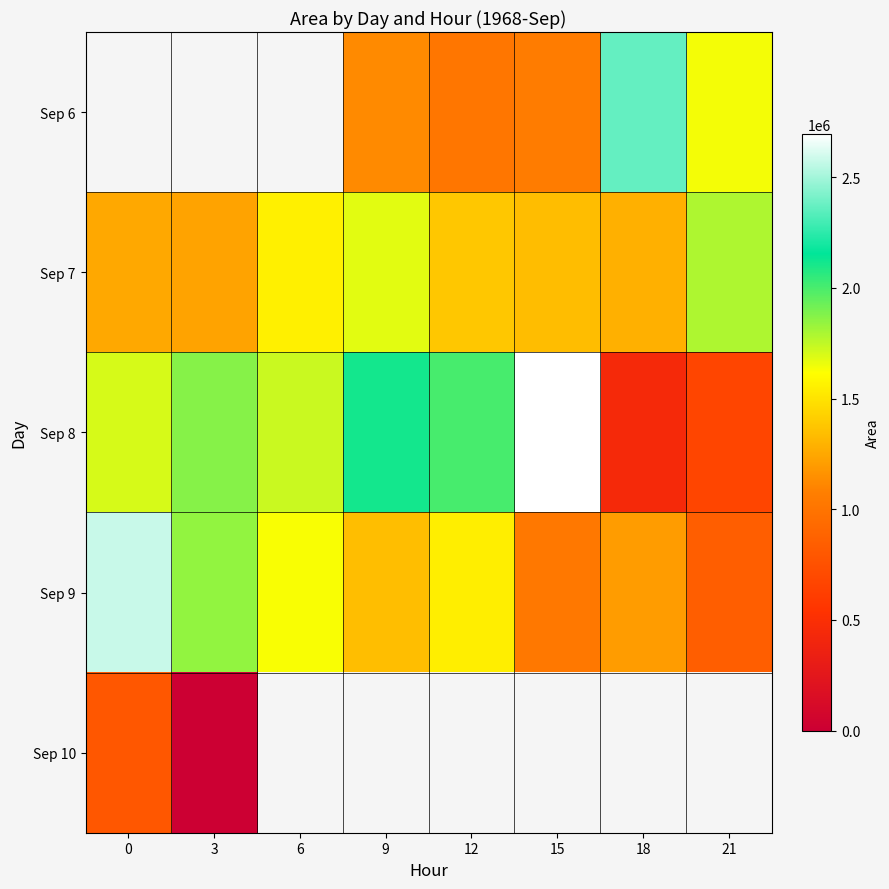

What is the difference between the highest and lowest values at 15?

1666250.0